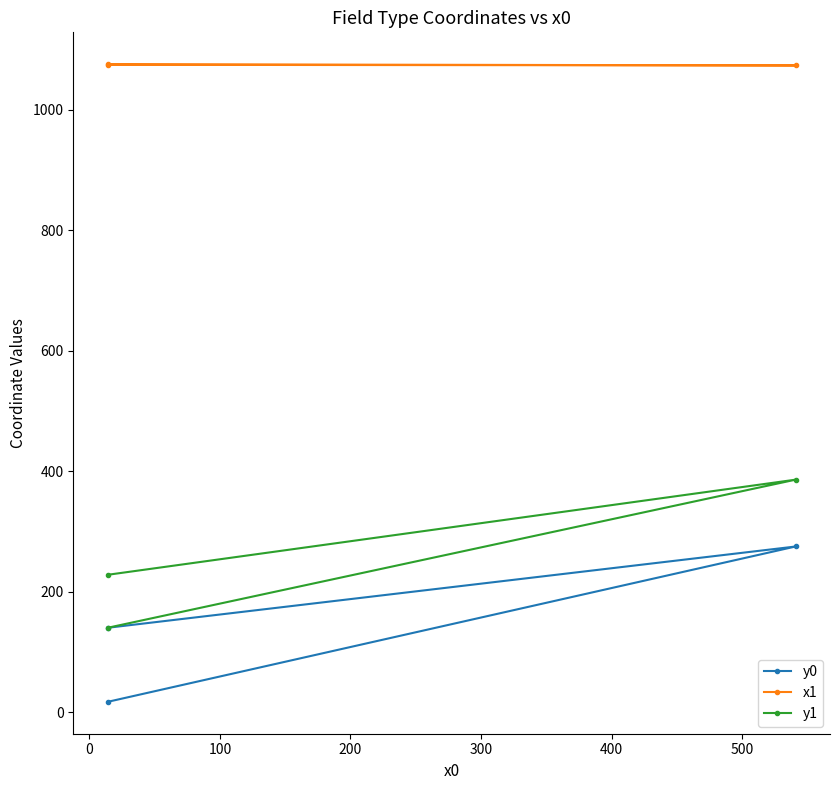

The y1 series shows 410 at −100. True or false?

False